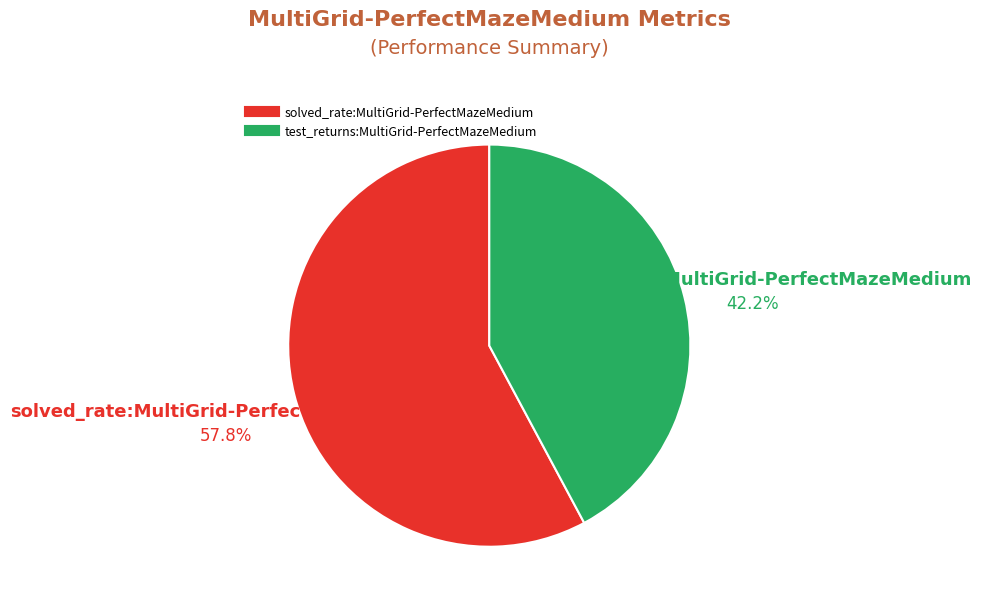

Between solved_rate:MultiGrid-PerfectMazeMedium and test_returns:MultiGrid-PerfectMazeMedium, which is larger?

solved_rate:MultiGrid-PerfectMazeMedium